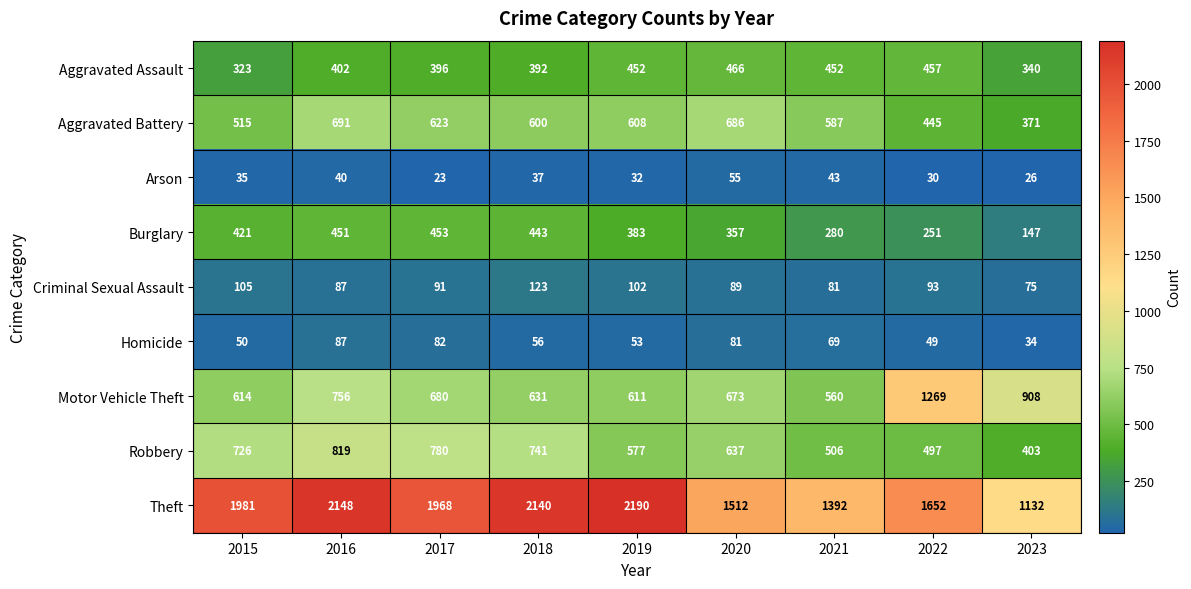

What is the difference between the maximum and minimum values in the Robbery series?

416